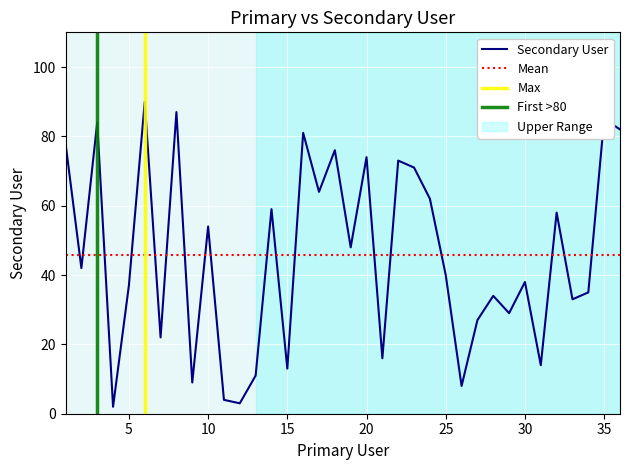

Approximately how many times larger is the value at 23 compared to 16?

0.9